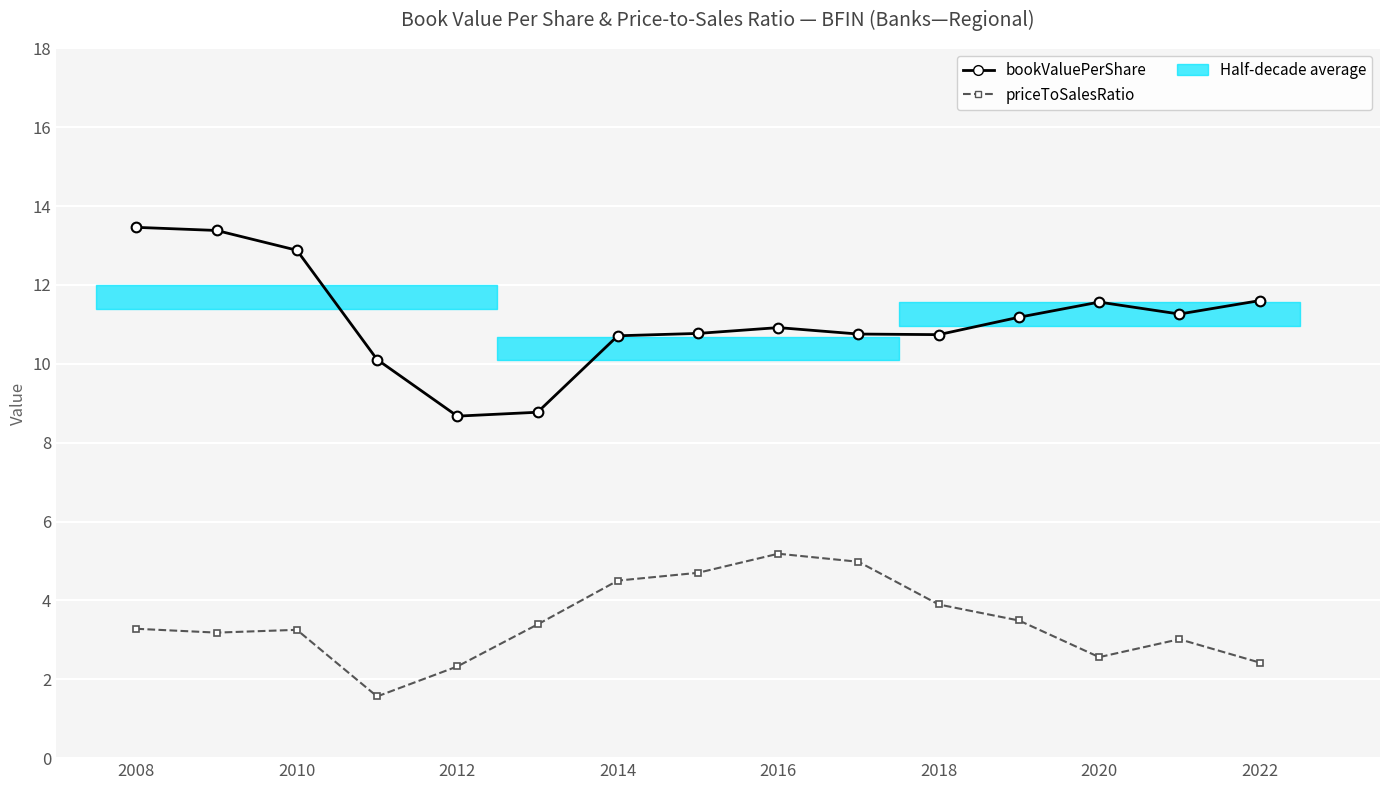

What is the value of the bookValuePerShare point at the 12th from the left?

11.2